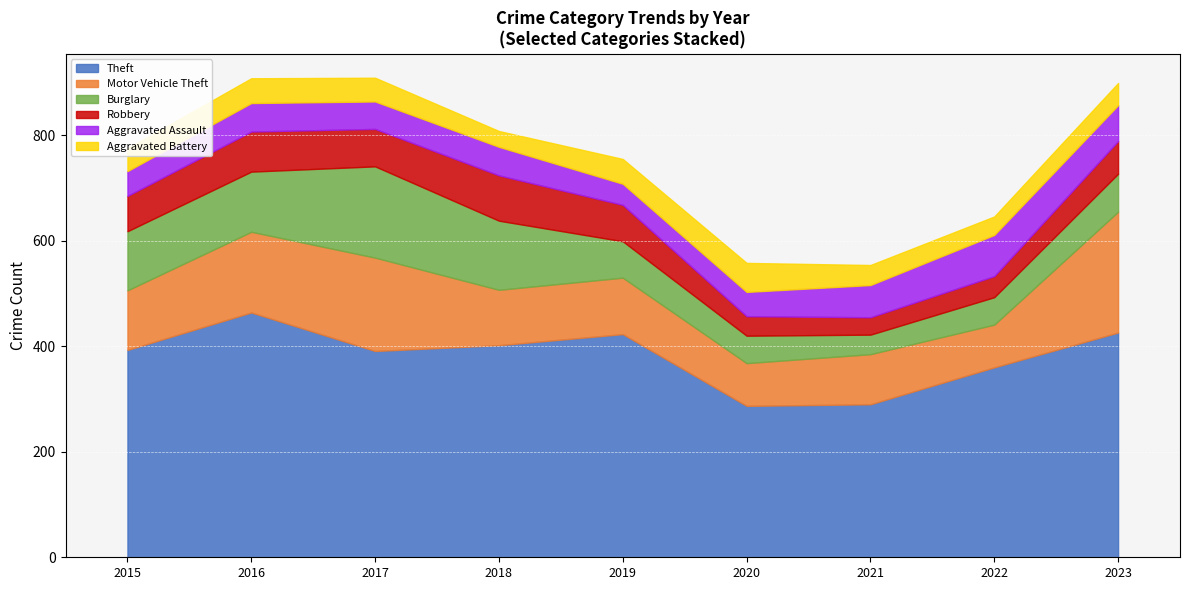

How many categories are shown in the chart?

9